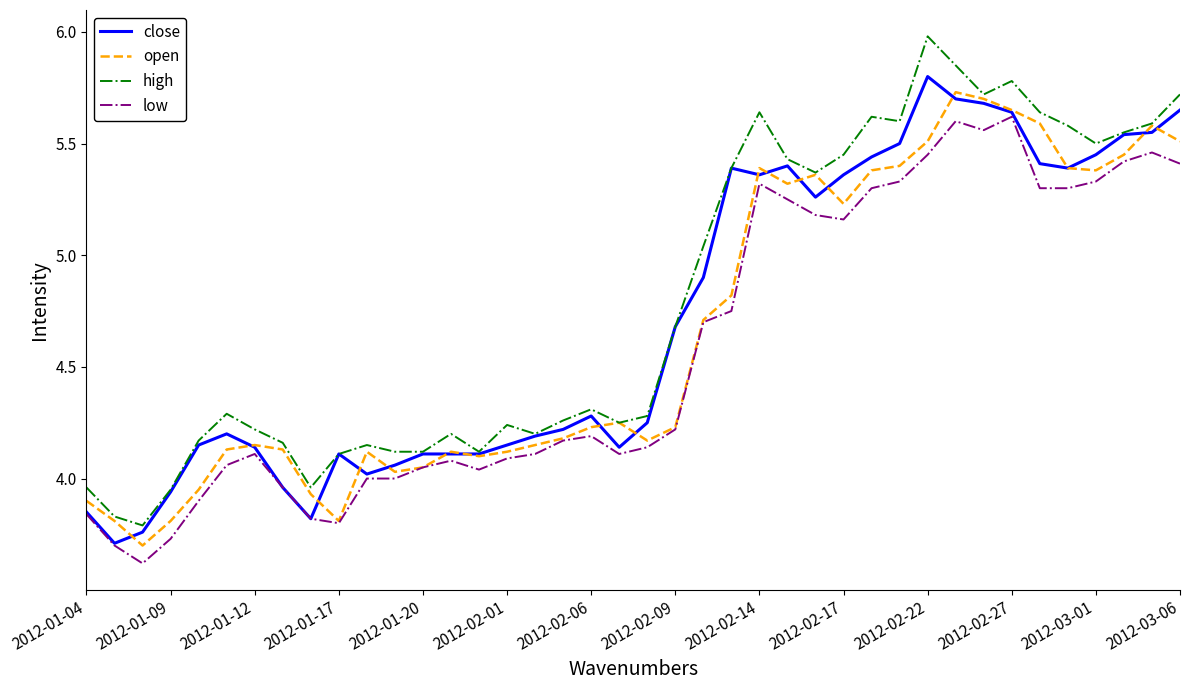

True or false: low and high cross at least once.

False